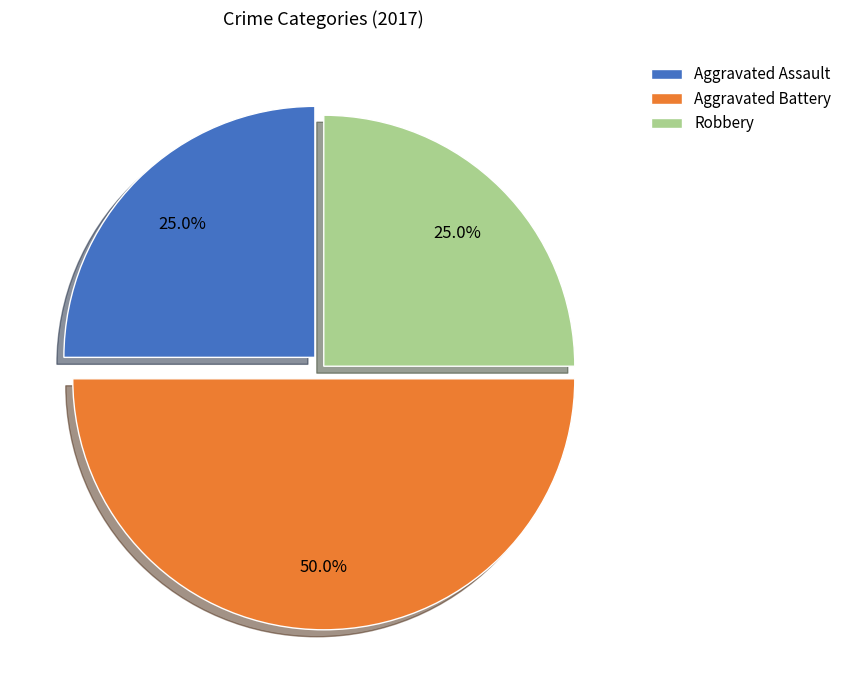

How many slices are in this pie chart?

3